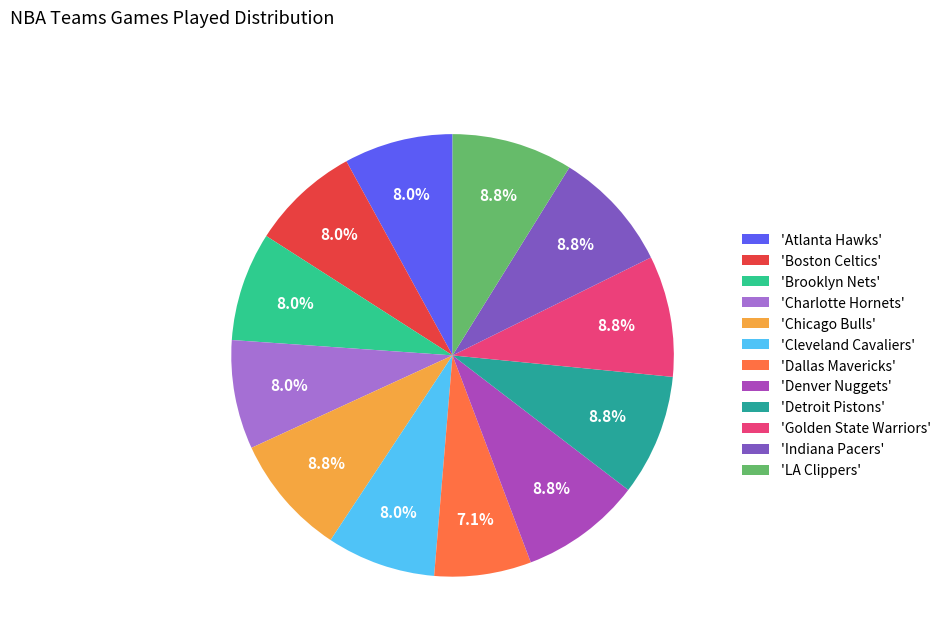

How many segments does this pie chart have?

12